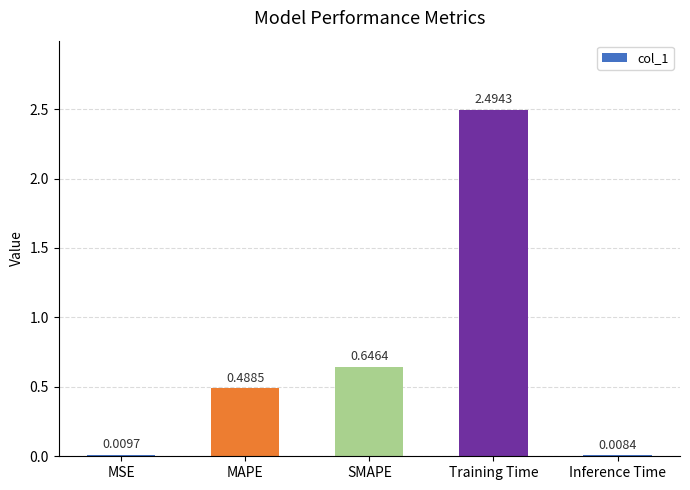

Which category has the highest value across all series?

Training Time